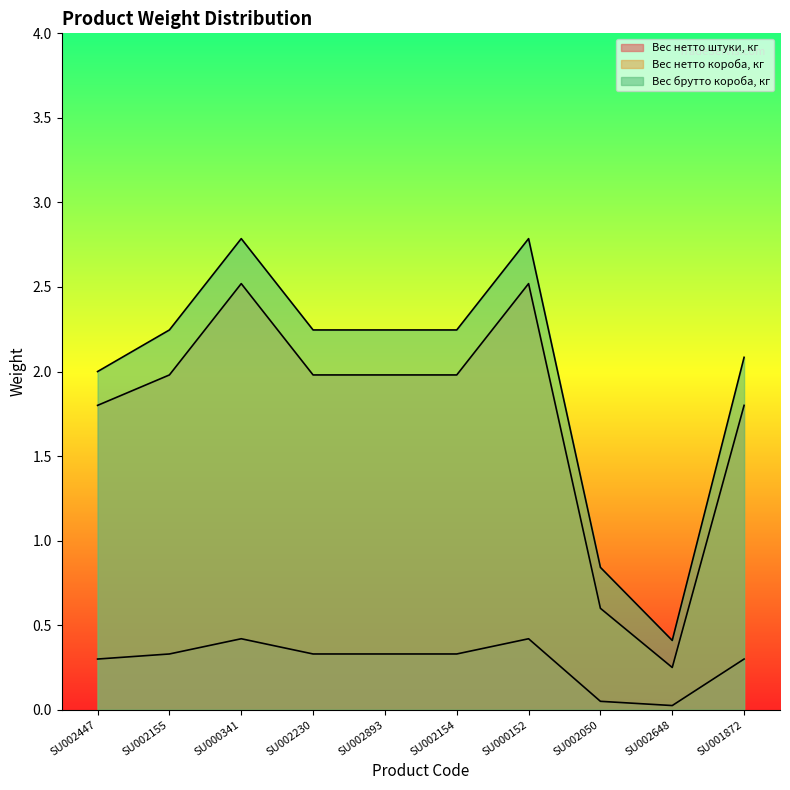

What is the average value of the Вес брутто короба, кг series?

2.0